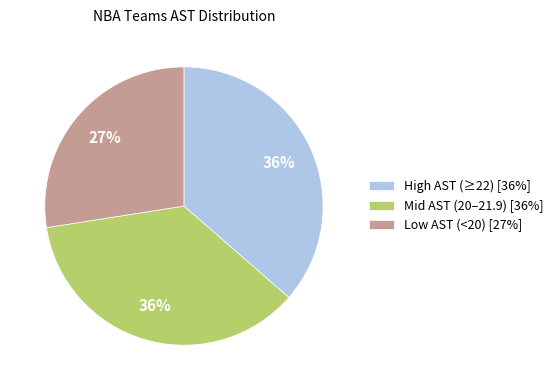

Is there a majority slice in this chart?

No